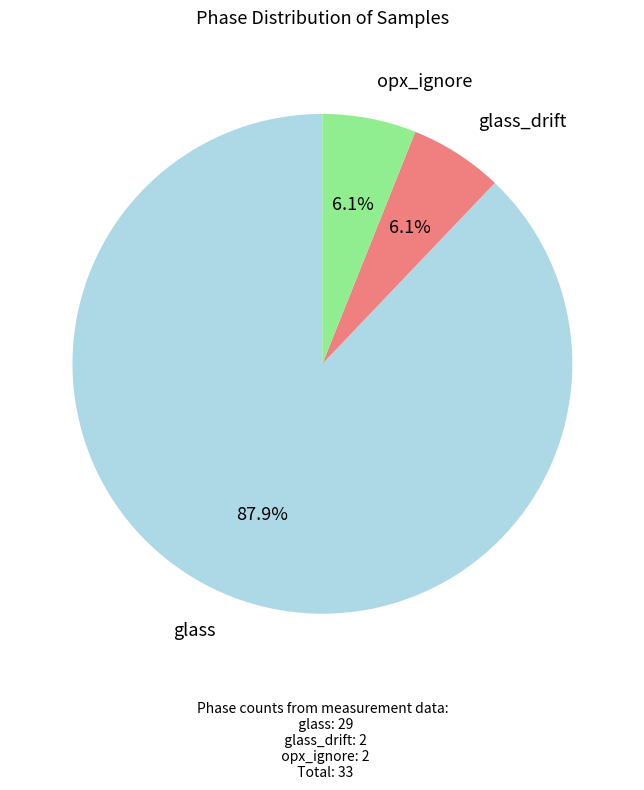

Which category has the biggest portion of the pie?

glass